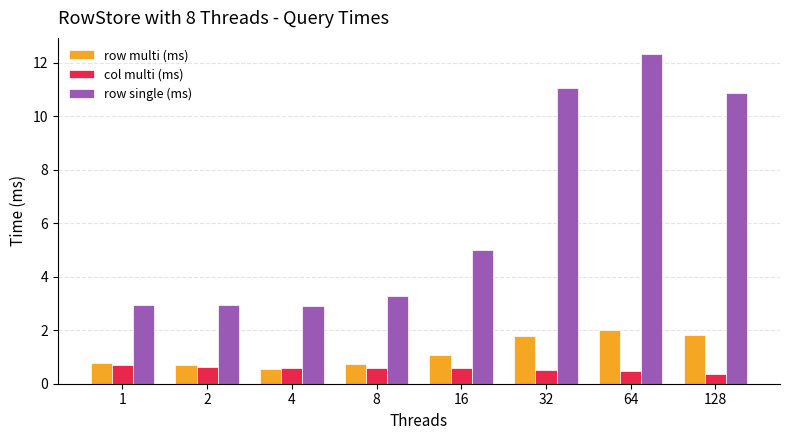

What is the minimum value for row multi (ms)?

0.5